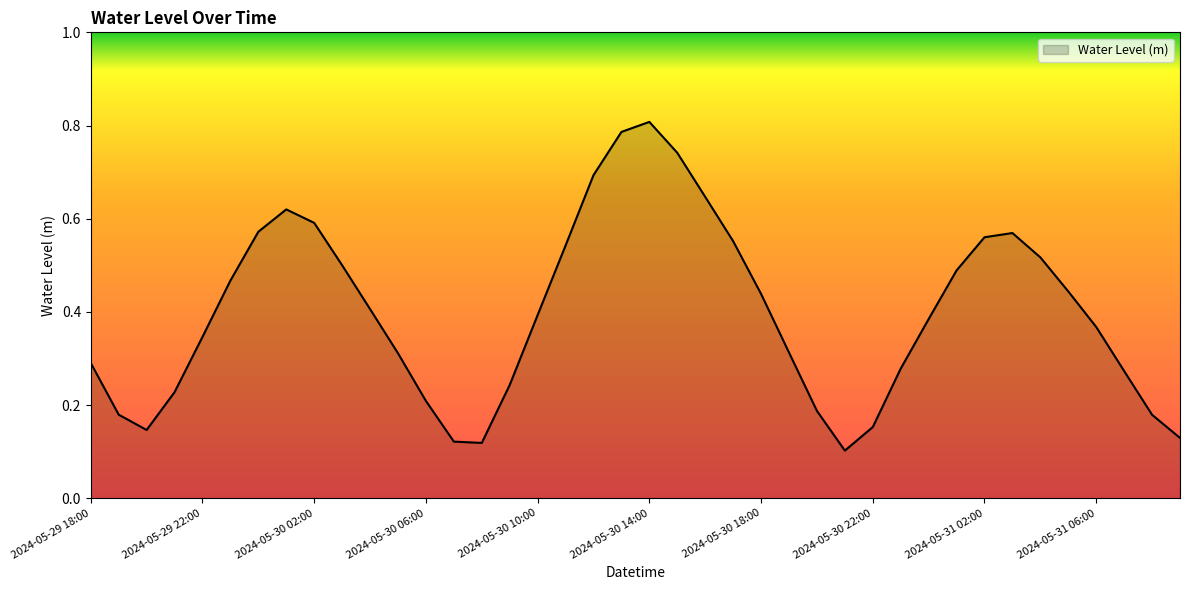

Reading left to right, what are all the values shown in this chart?

2024-05-29 18:00=0.3	2024-05-29 19:00=0.2	2024-05-29 20:00=0.1	2024-05-29 21:00=0.2	2024-05-29 22:00=0.3	2024-05-29 23:00=0.5	2024-05-30 00:00=0.6	2024-05-30 01:00=0.6	2024-05-30 02:00=0.6	2024-05-30 03:00=0.5	2024-05-30 04:00=0.4	2024-05-30 05:00=0.3	2024-05-30 06:00=0.2	2024-05-30 07:00=0.1	2024-05-30 08:00=0.1	2024-05-30 09:00=0.2	2024-05-30 10:00=0.4	2024-05-30 11:00=0.5	2024-05-30 12:00=0.7	2024-05-30 13:00=0.8	2024-05-30 14:00=0.8	2024-05-30 15:00=0.7	2024-05-30 16:00=0.6	2024-05-30 17:00=0.6	2024-05-30 18:00=0.4	2024-05-30 19:00=0.3	2024-05-30 20:00=0.2	2024-05-30 21:00=0.1	2024-05-30 22:00=0.2	2024-05-30 23:00=0.3	2024-05-31 00:00=0.4	2024-05-31 01:00=0.5	2024-05-31 02:00=0.6	2024-05-31 03:00=0.6	2024-05-31 04:00=0.5	2024-05-31 05:00=0.4	2024-05-31 06:00=0.4	2024-05-31 07:00=0.3	2024-05-31 08:00=0.2	2024-05-31 09:00=0.1